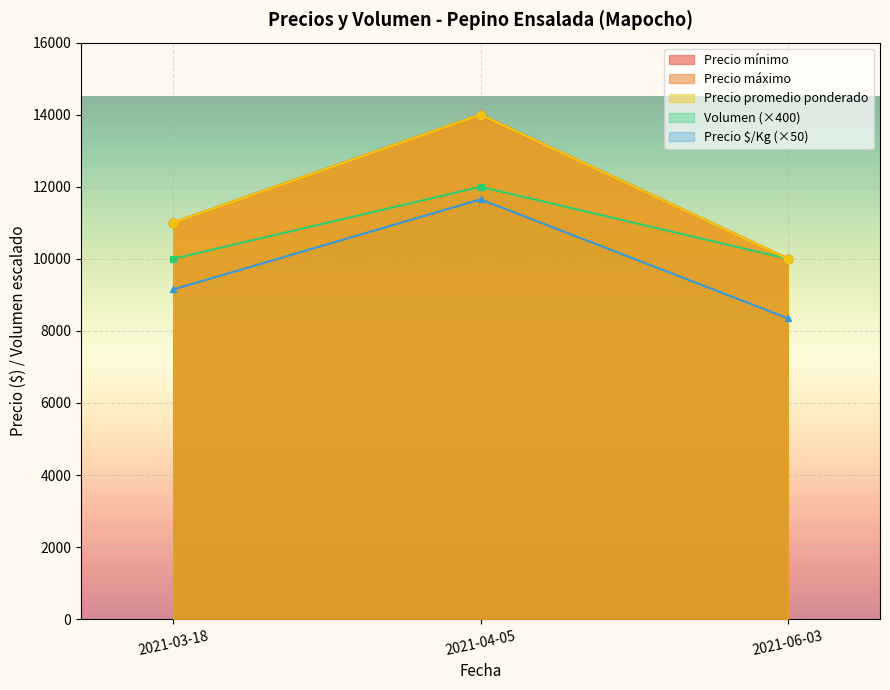

What is the label of the 2nd point from the left?

2021-04-05